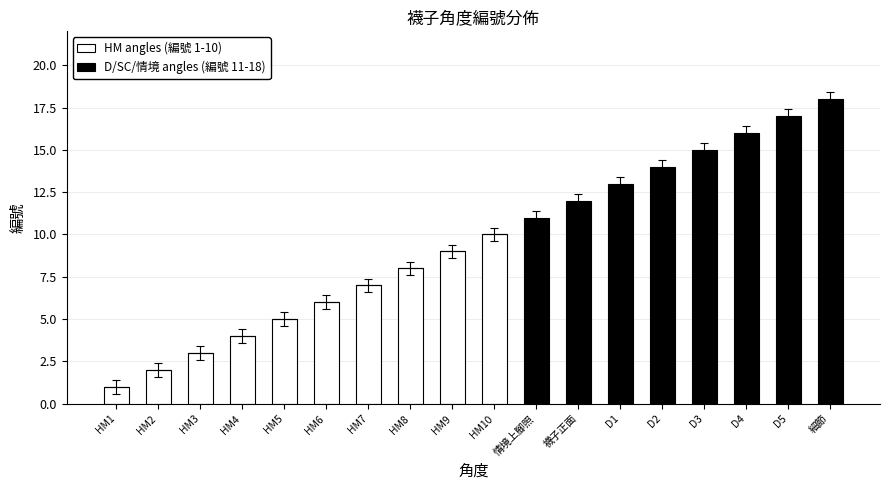

At which label does HM angles (編號 1-10) reach its peak?

HM10